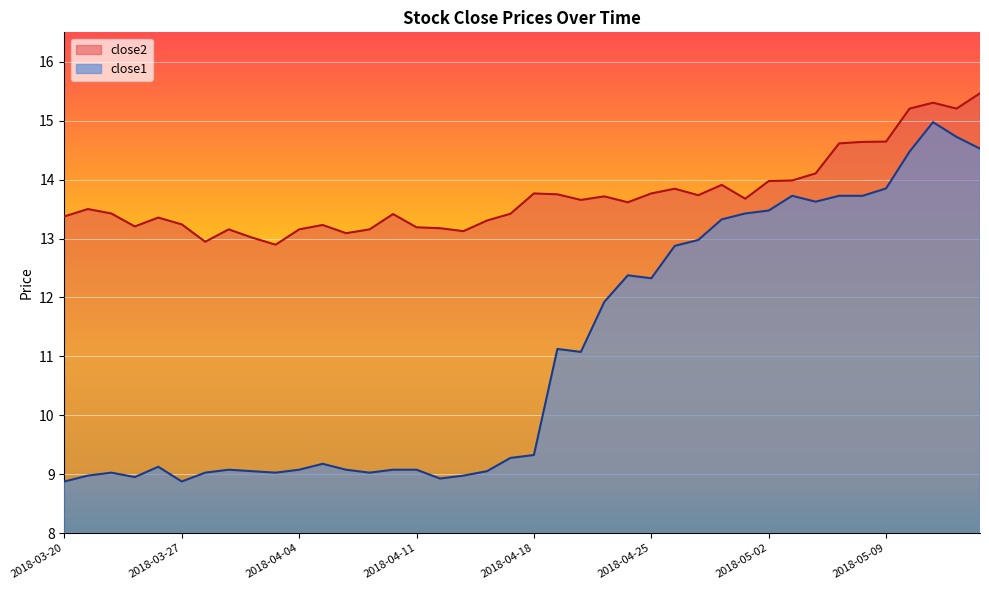

True or false: close2 has more than 2 interior local peaks.

True